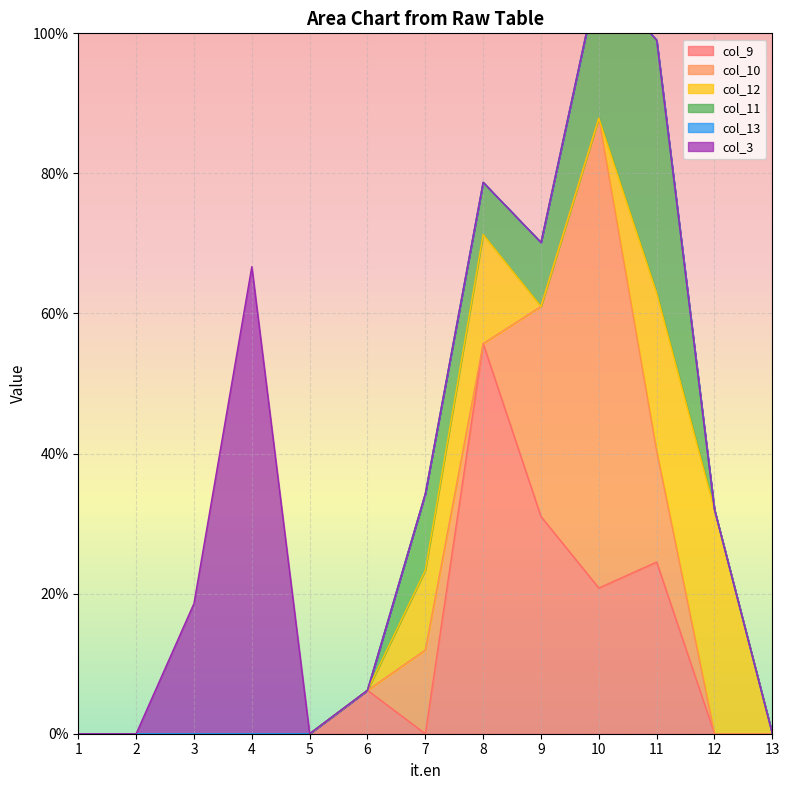

Reading left to right, extract all data points from this chart.

col_9: 1=0.0	2=0.0	3=0.0	4=0.0	5=0.0	6=0.1	7=0.0	8=0.6	9=0.3	10=0.2	11=0.2	12=0.0	13=0.0
col_10: 1=0.0	2=0.0	3=0.0	4=0.0	5=0.0	6=0.0	7=0.1	8=0.0	9=0.3	10=0.7	11=0.2	12=0.0	13=0.0
col_12: 1=0.0	2=0.0	3=0.0	4=0.0	5=0.0	6=0.0	7=0.1	8=0.2	9=0.0	10=0.0	11=0.2	12=0.3	13=0.0
col_11: 1=0.0	2=0.0	3=0.0	4=0.0	5=0.0	6=0.0	7=0.1	8=0.1	9=0.1	10=0.2	11=0.4	12=0.0	13=0.0
col_13: 1=0.0	2=0.0	3=0.0	4=0.0	5=0.0	6=0.0	7=0.0	8=0.0	9=0.0	10=0.0	11=0.0	12=0.0	13=0.0
col_3: 1=0.0	2=0.0	3=0.2	4=0.7	5=0.0	6=0.0	7=0.0	8=0.0	9=0.0	10=0.0	11=0.0	12=0.0	13=0.0